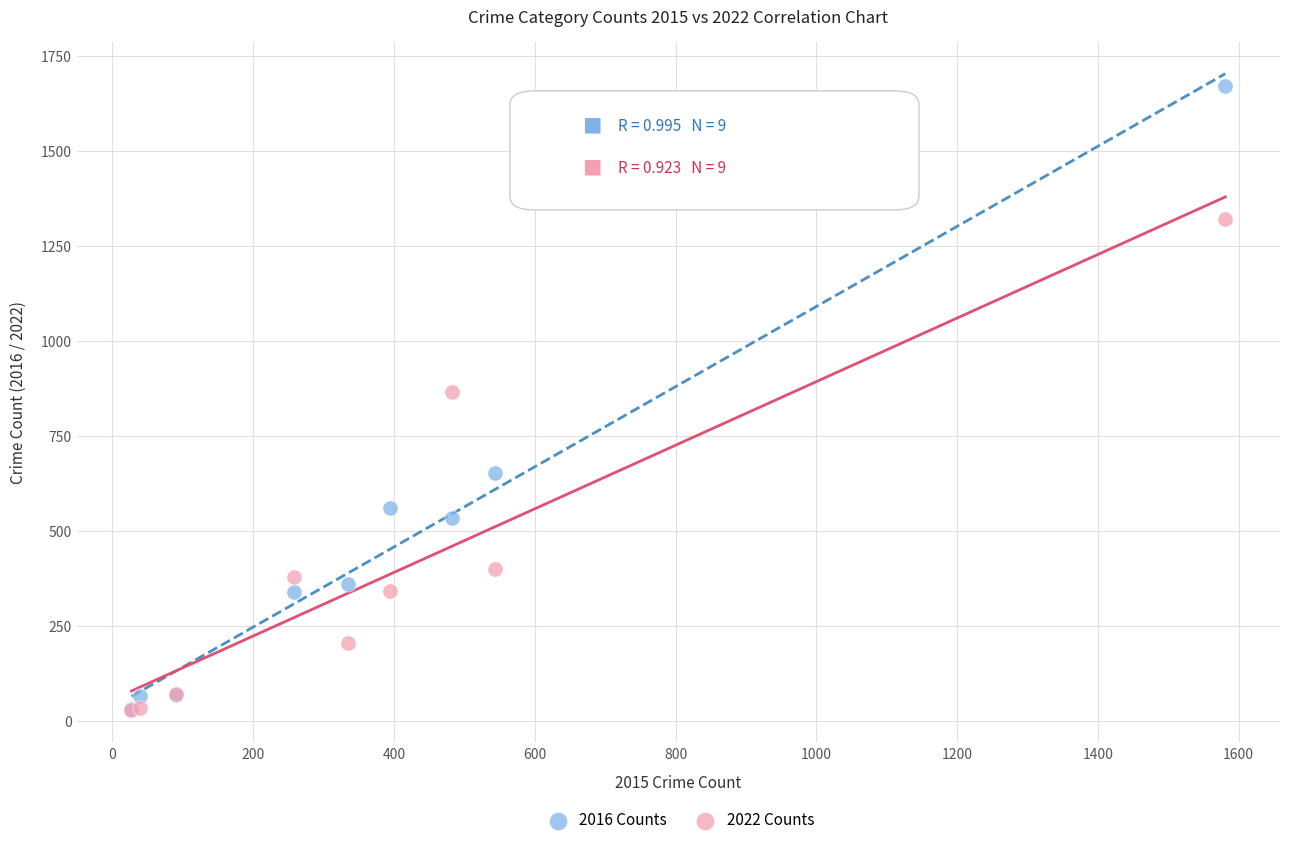

What are all the series names shown in the legend?

2016 Counts, 2022 Counts